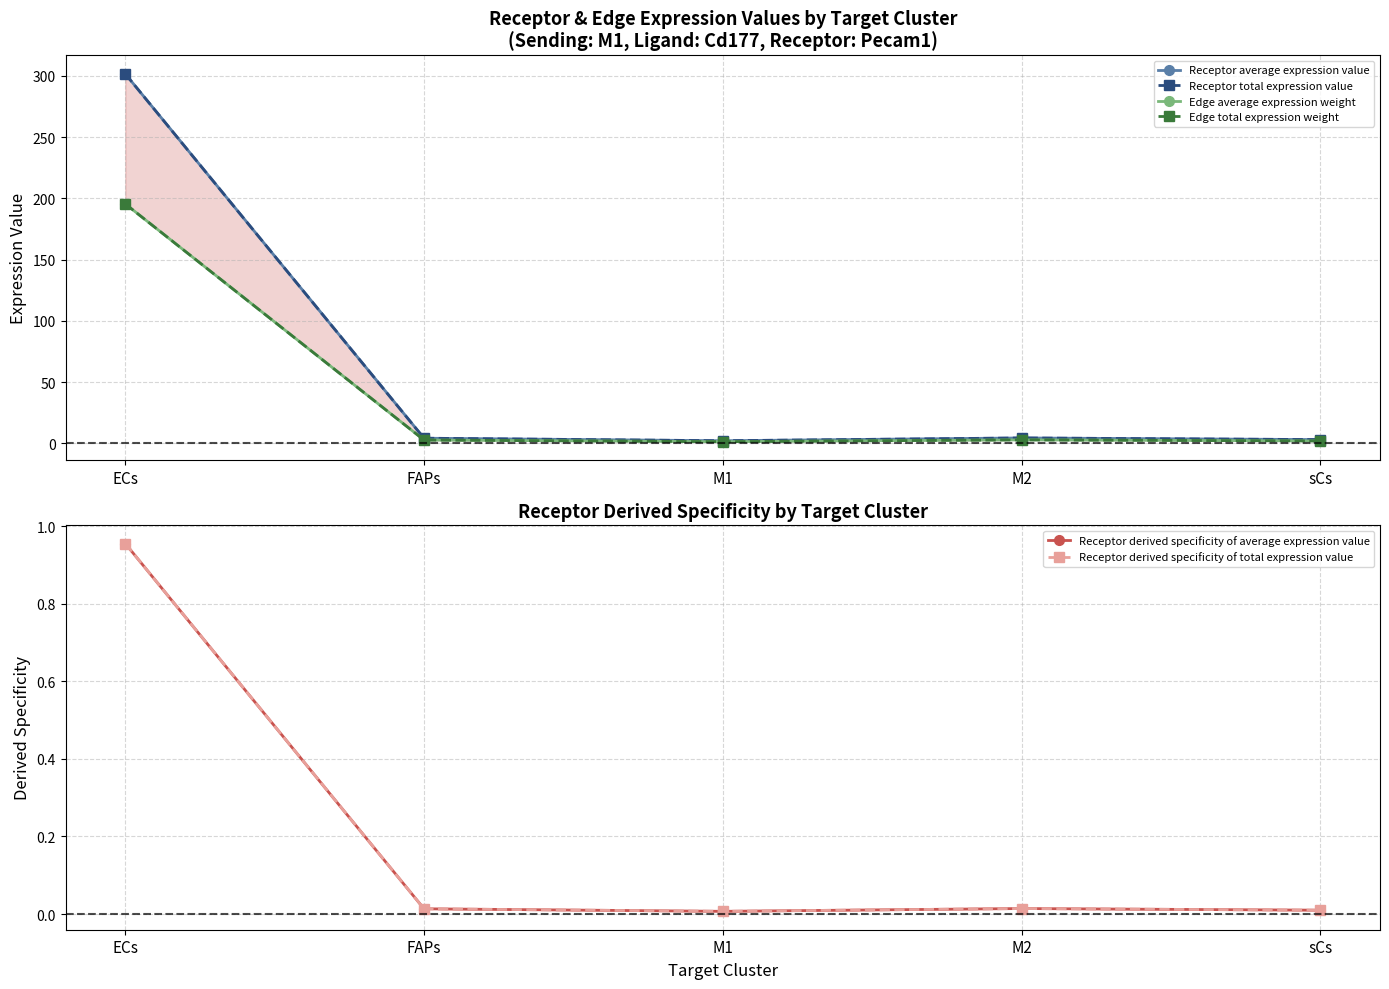

Between FAPs and M2, which is larger?

M2